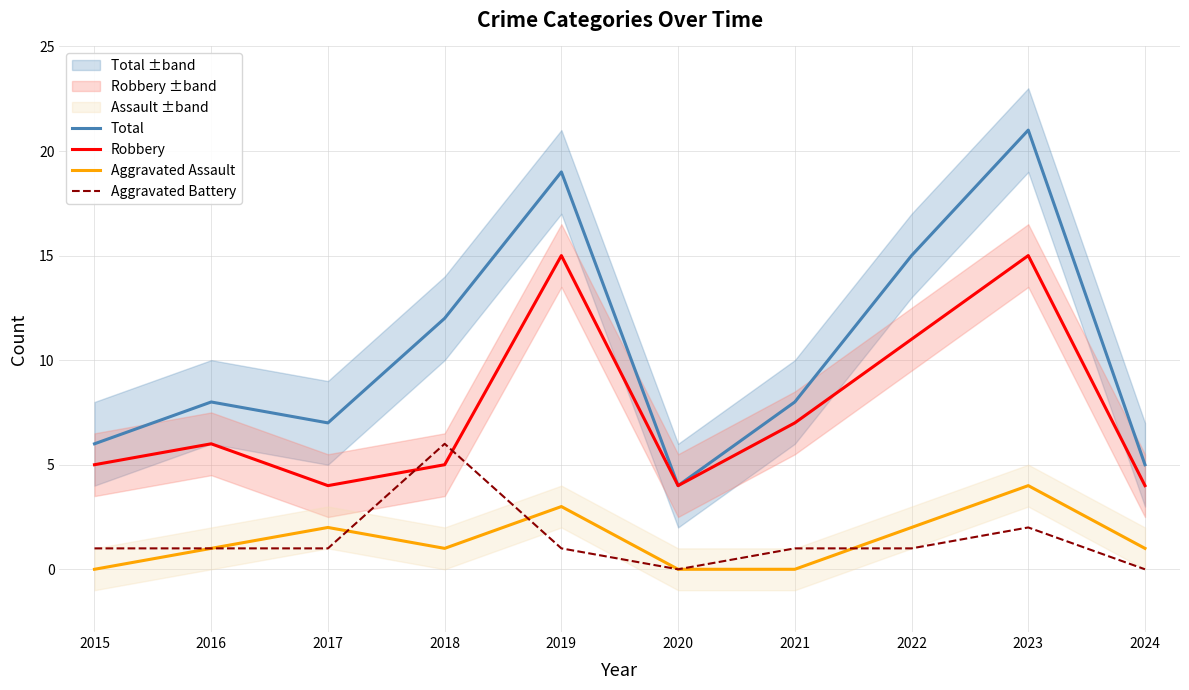

What is the value of the Robbery point at the 5th from the left?

15